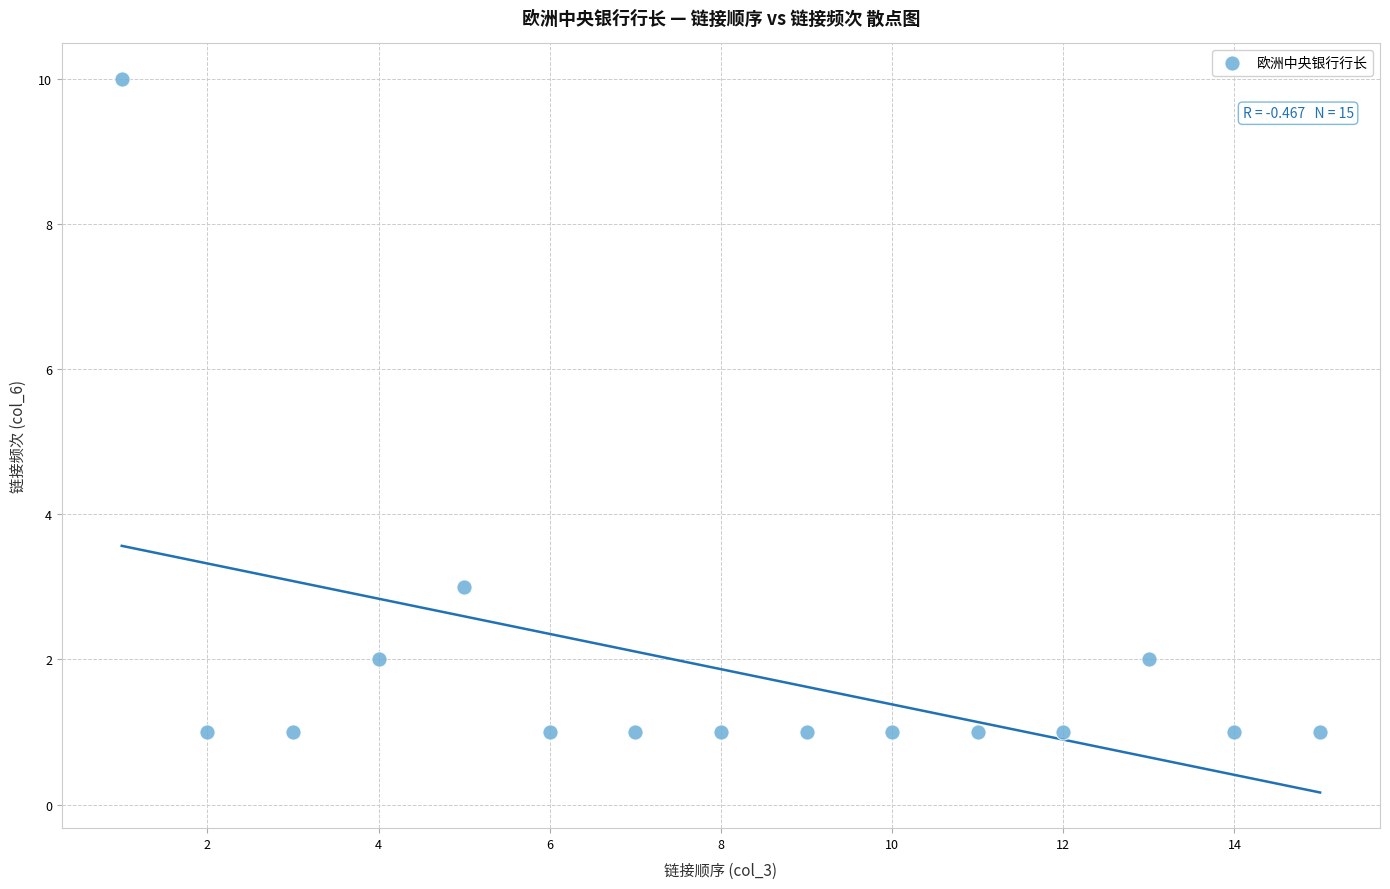

What Y value in the scatter plot is closest to 5?

3